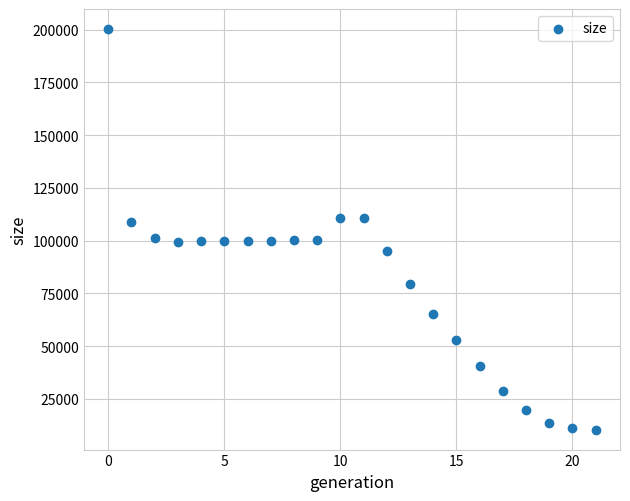

What is the range of Y values (max minus min)?

189843